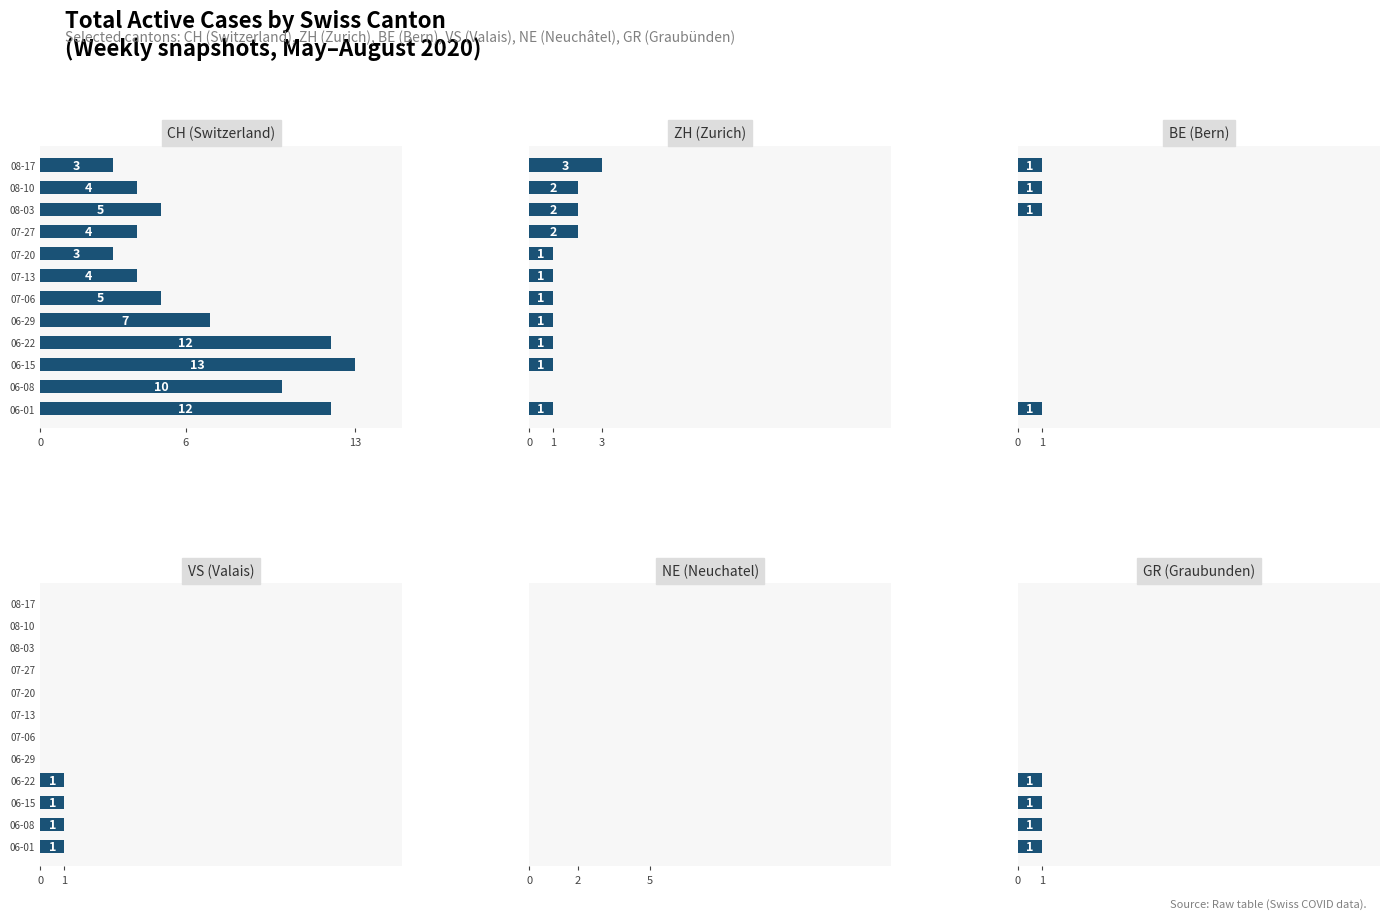

Count the ZH (Zurich) values in the range 1 to 2.

10